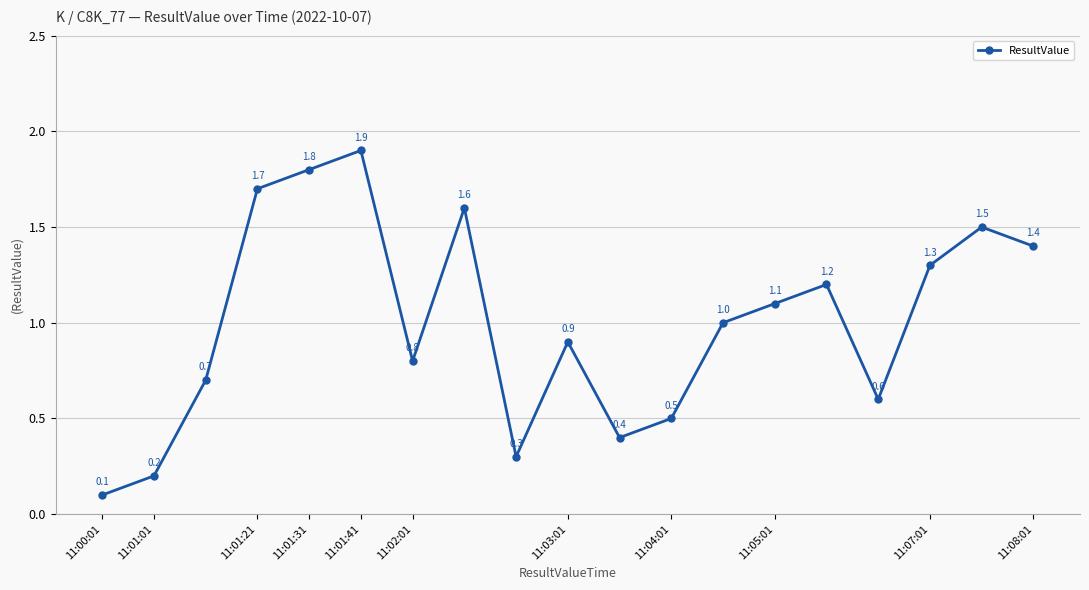

How many interior local peaks (higher than both neighbors) does the data have?

5